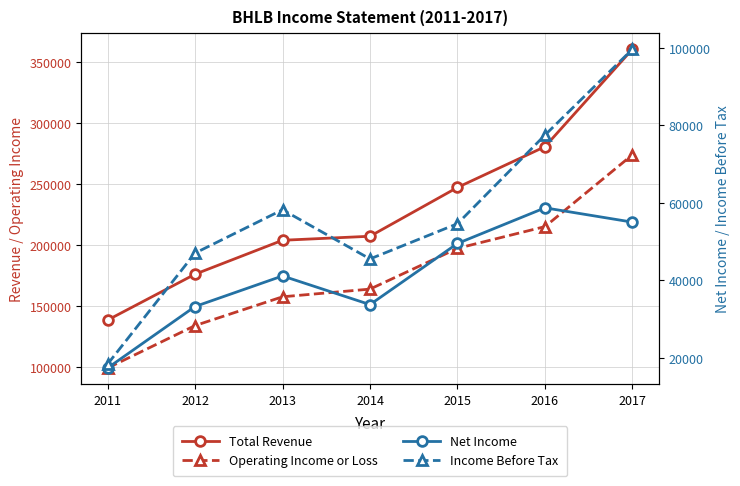

What is the value of the Net Income point at the 7th from the left?

55000